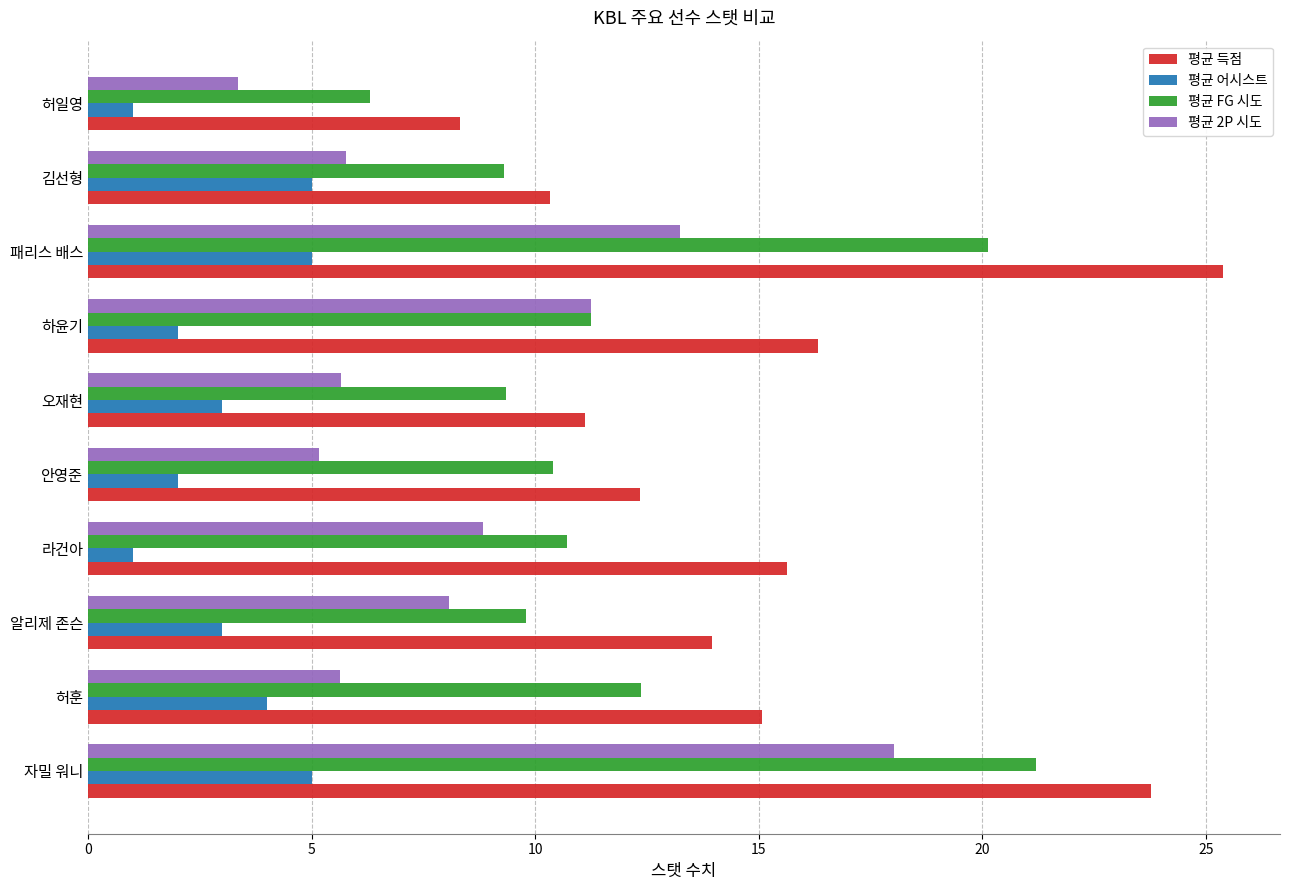

Between 오재현 and 패리스 배스, which series saw the biggest shift?

평균 득점